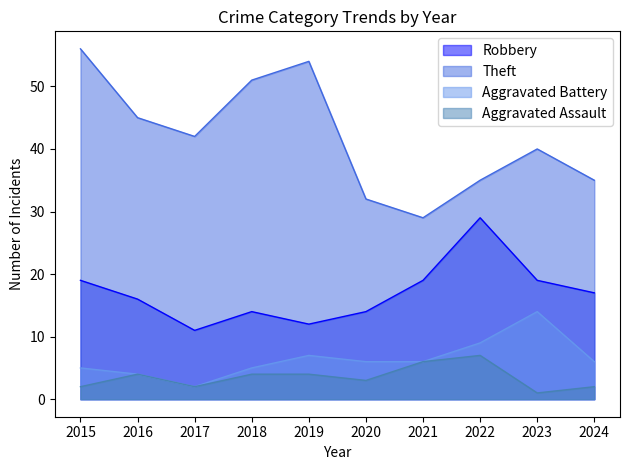

Which series changed the most between 2021 and 2024?

Theft